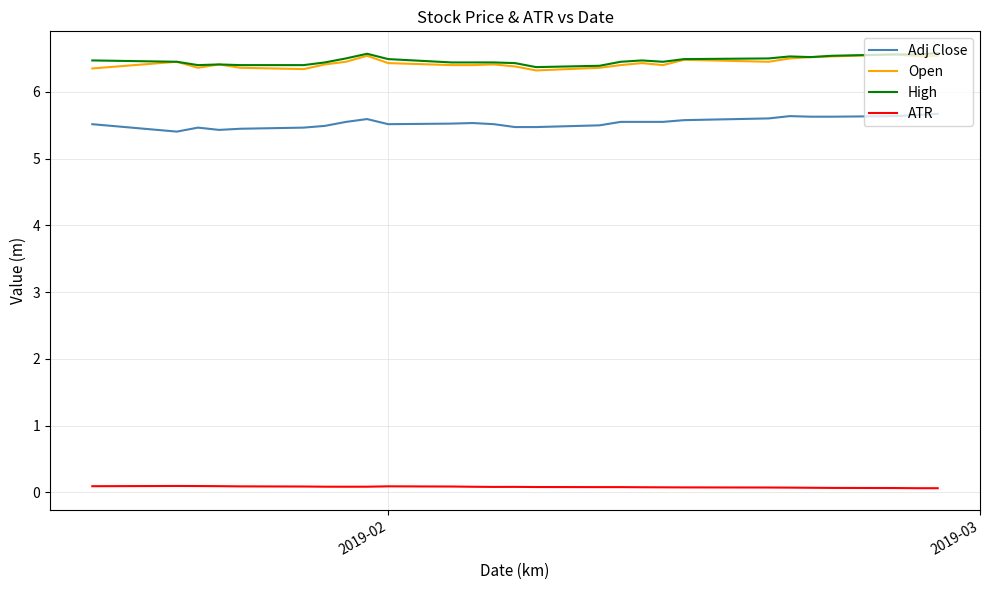

True or false: Adj Close and Open intersect in this chart.

False